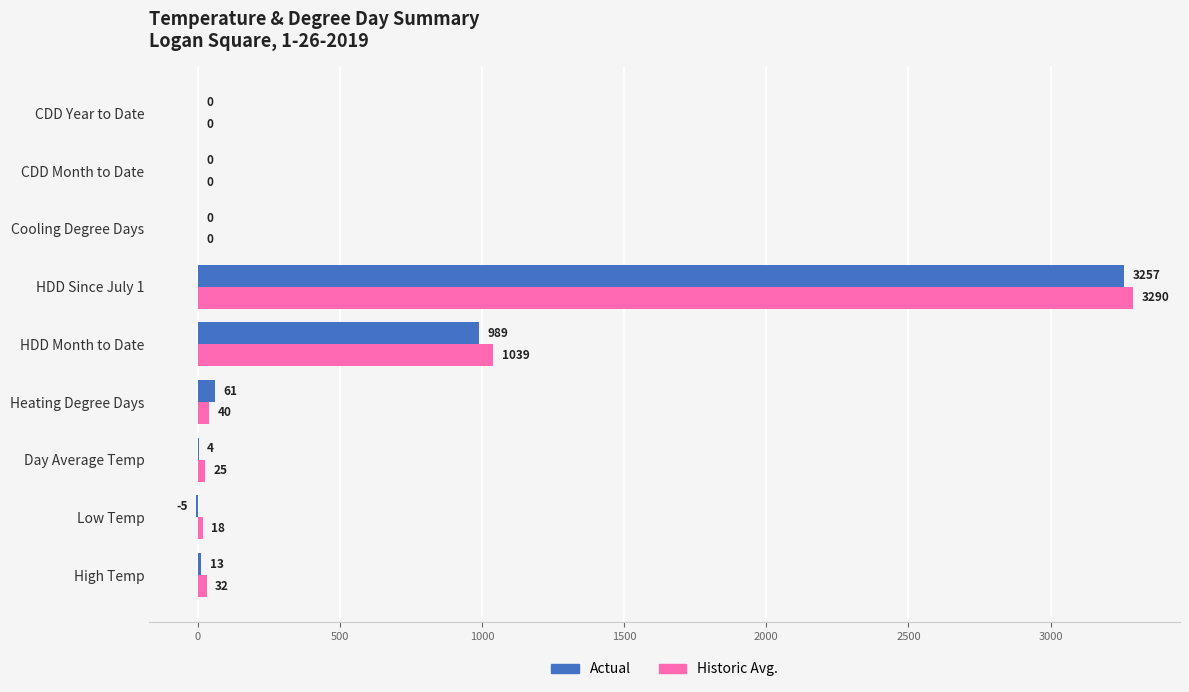

At which label is Actual closest to 1626?

HDD Month to Date